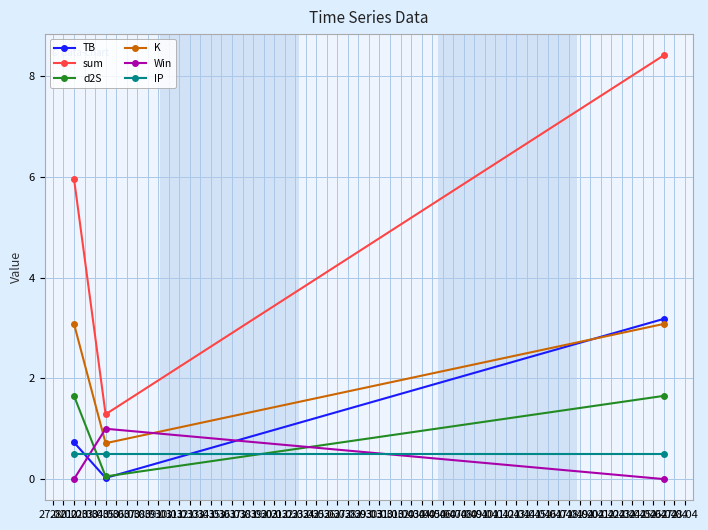

How many categories are shown in the chart?

3